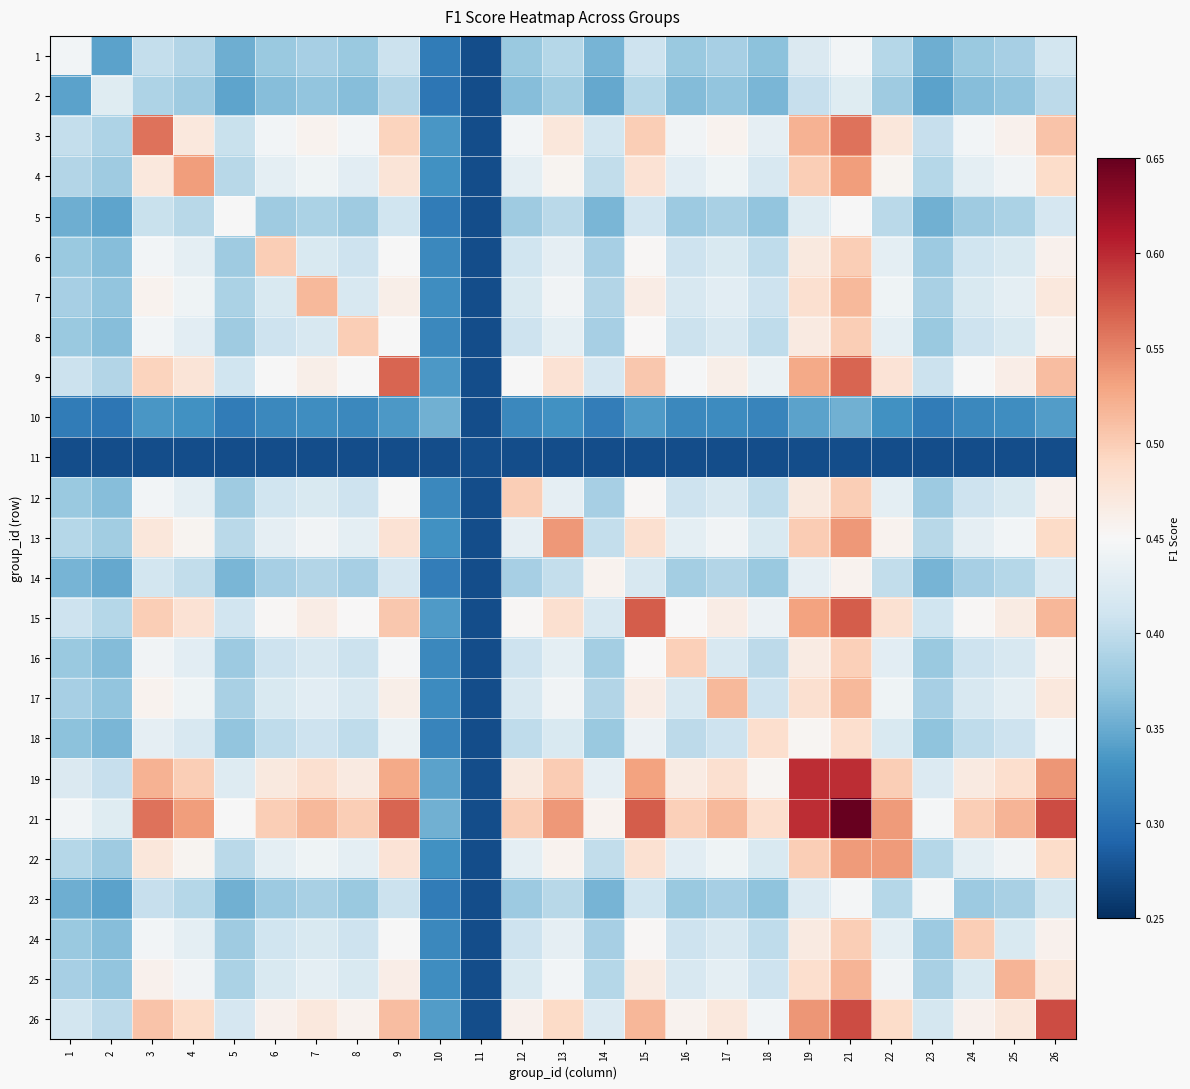

At how many categories does at least one series exceed 0?

25